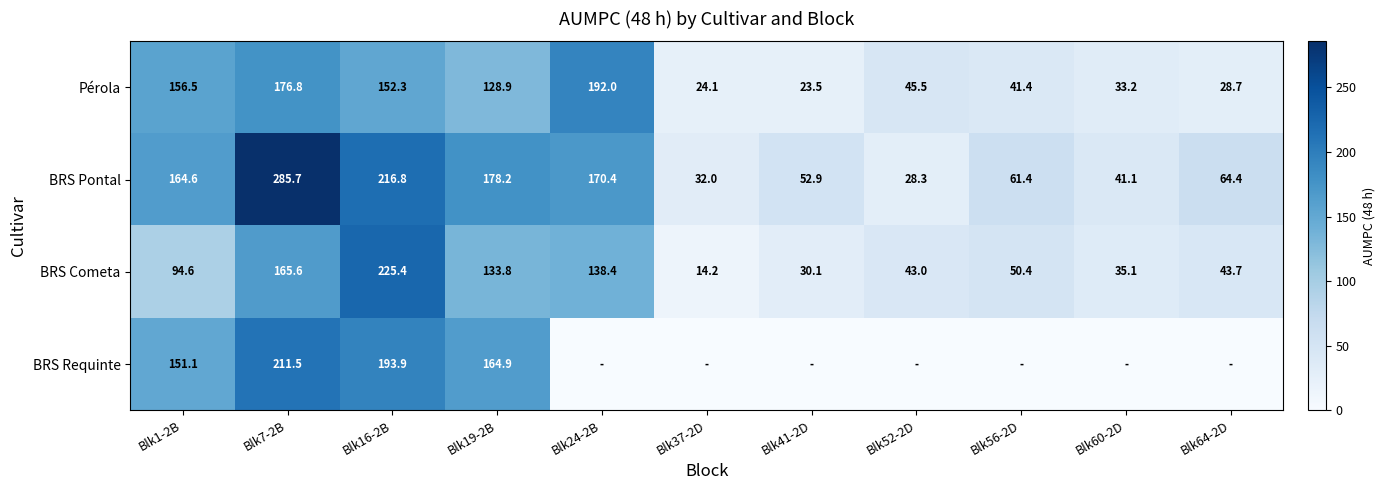

The value of BRS Cometa at Blk16-2B is 225.4. True or false?

True